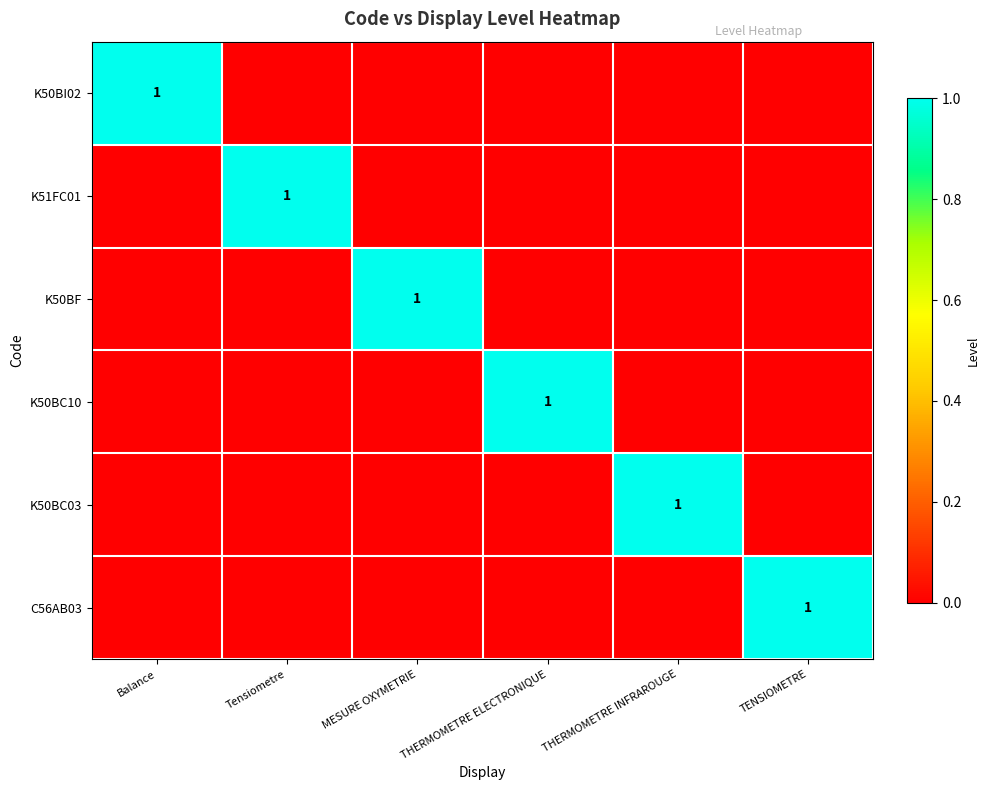

True or false: K51FC01 has a value of 1 at Tensiometre.

False